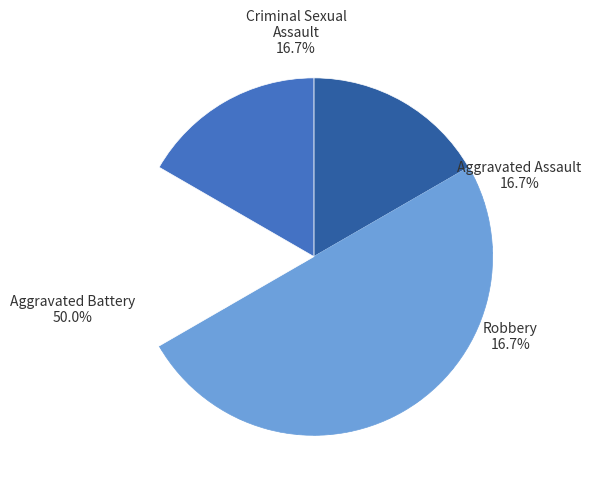

Which slice is the smallest?

Aggravated Assault